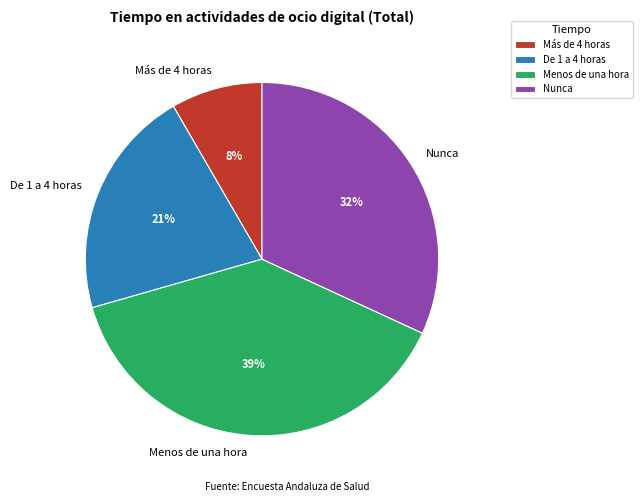

Is it true that Menos de una hora is 39% of the pie?

True